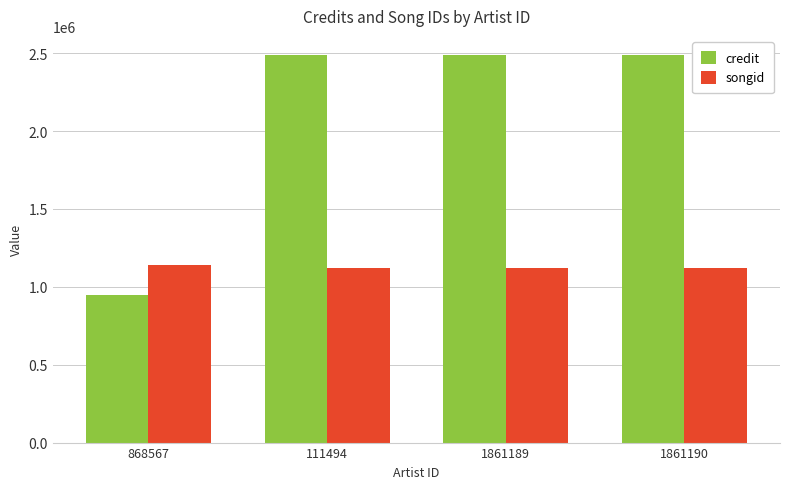

How many groups of bars are there?

4